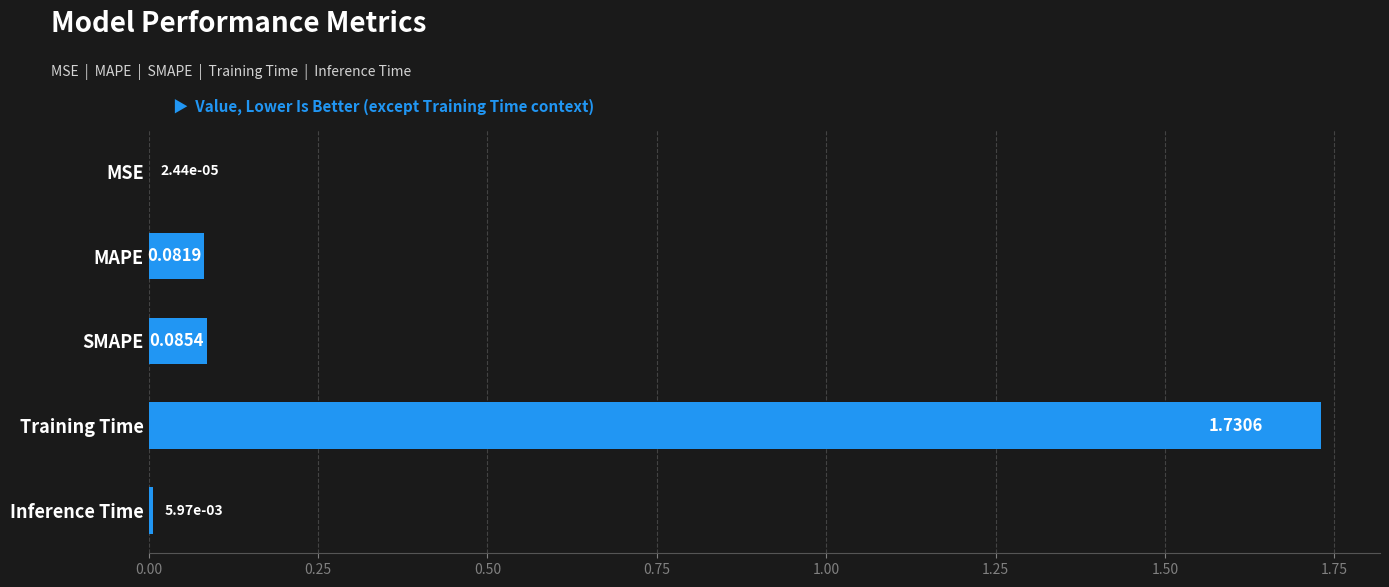

What is the sum of all values?

1.9